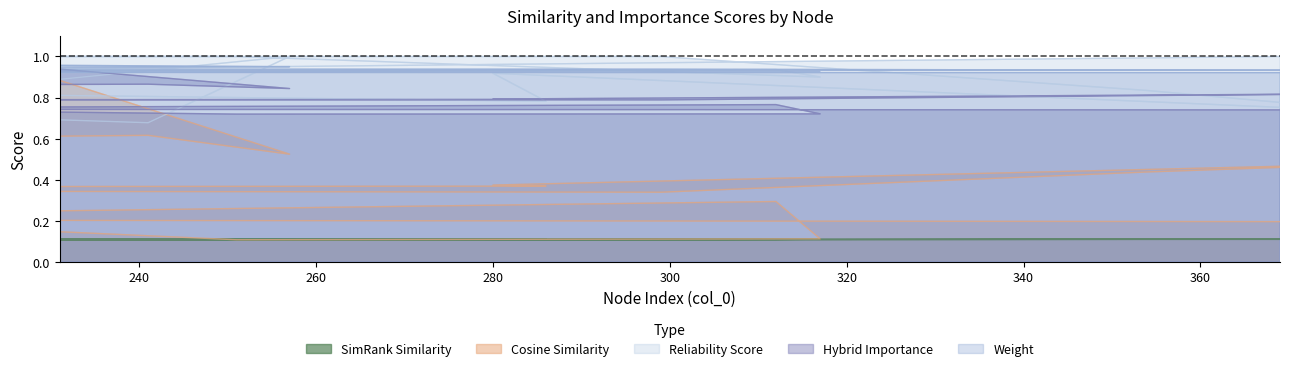

Does the chart display data point markers on the line(s)?

No